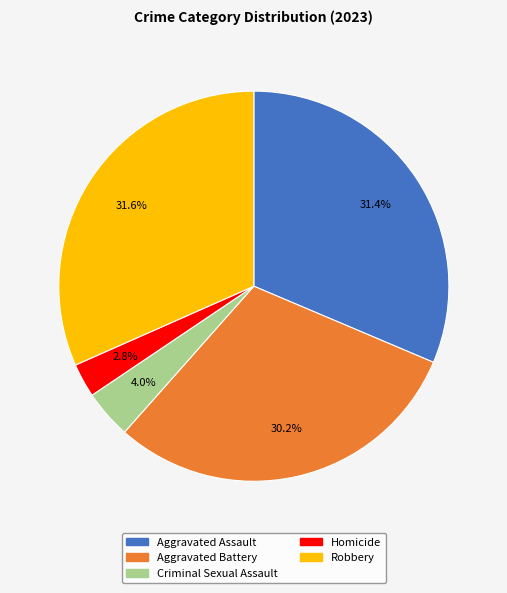

Does Robbery account for over 50% of the chart?

No